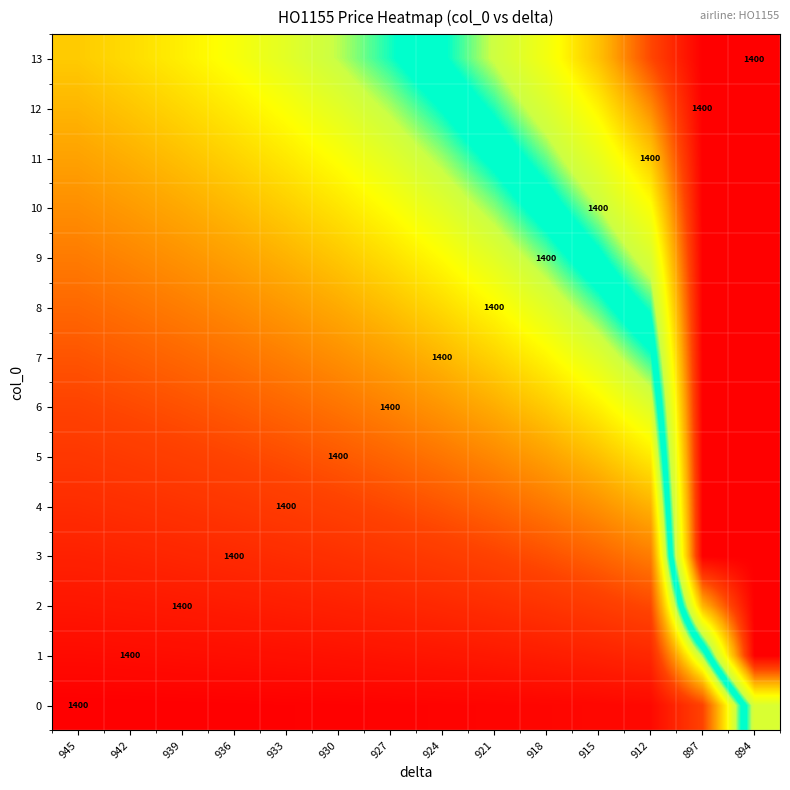

At how many categories does at least one series exceed 1?

13